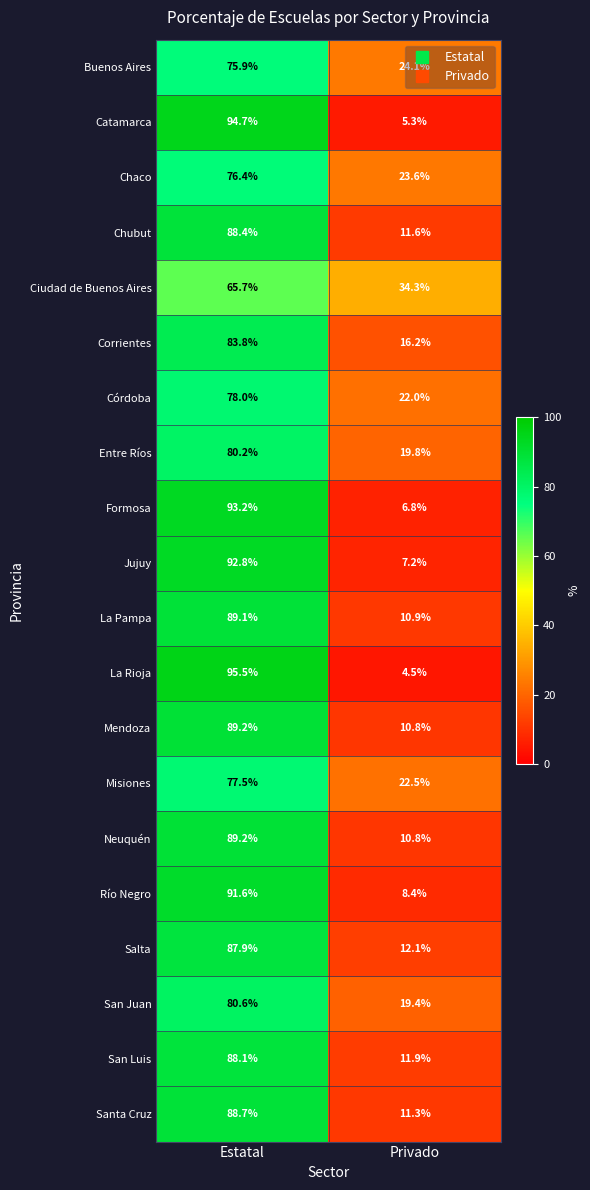

What is the difference between the highest and lowest values at Privado?

29.8